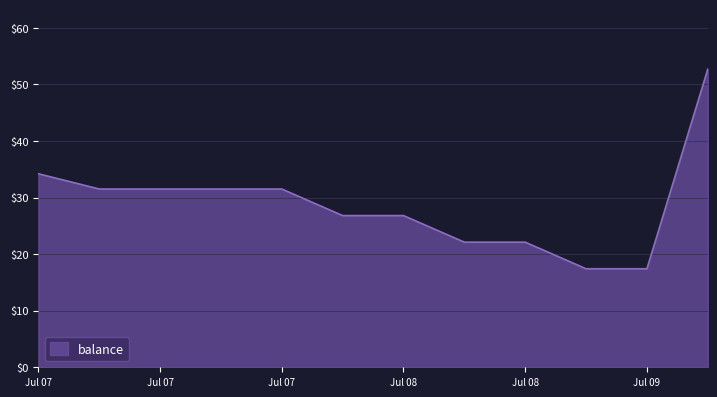

What is the greatest value displayed?

52.7